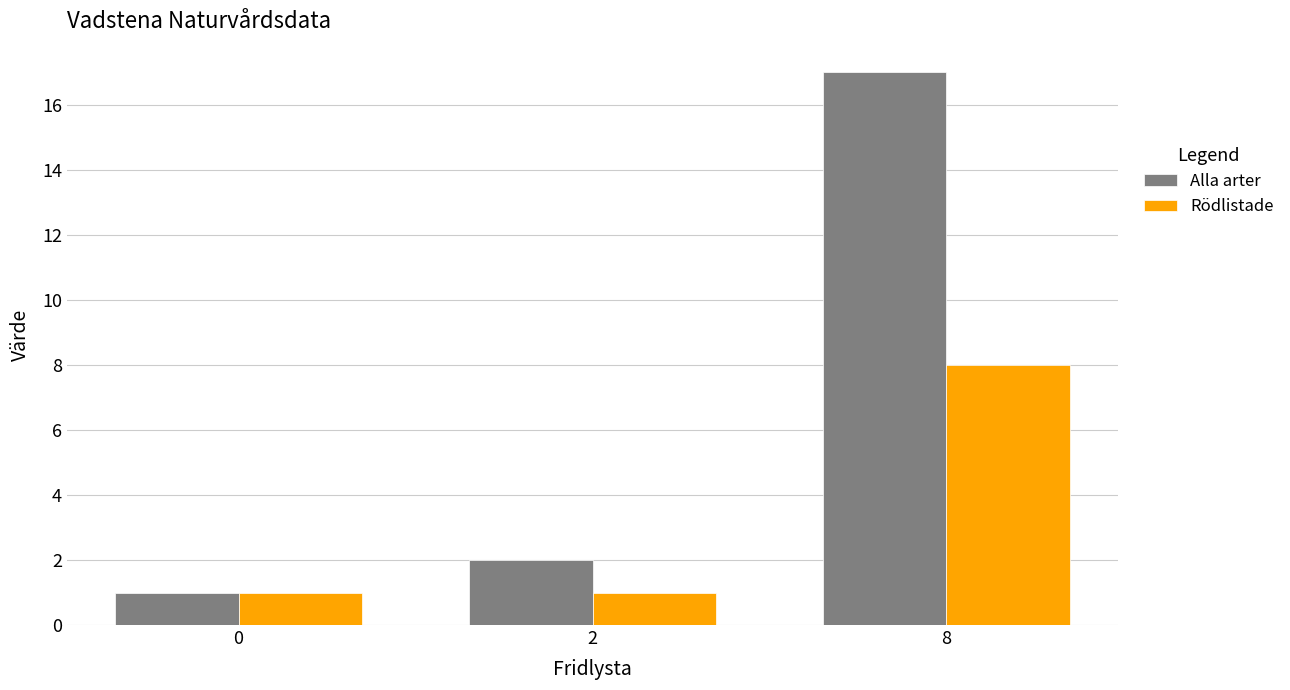

At which category does the chart reach its peak across all series?

8